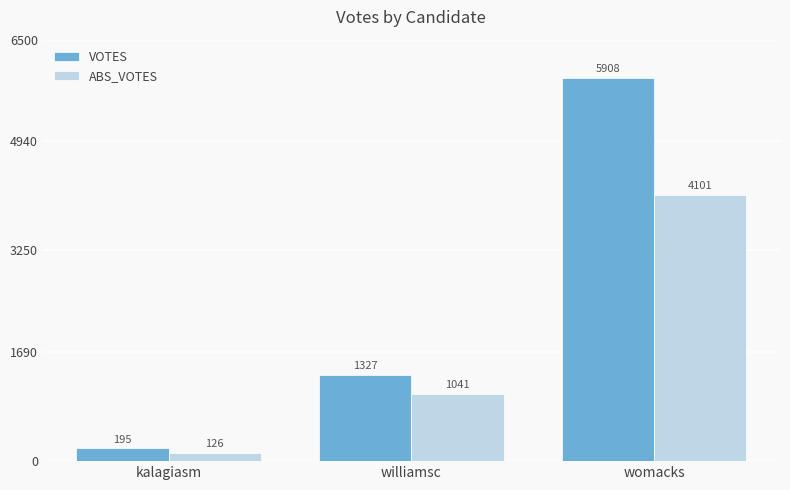

What is the average value of the ABS_VOTES series?

1756